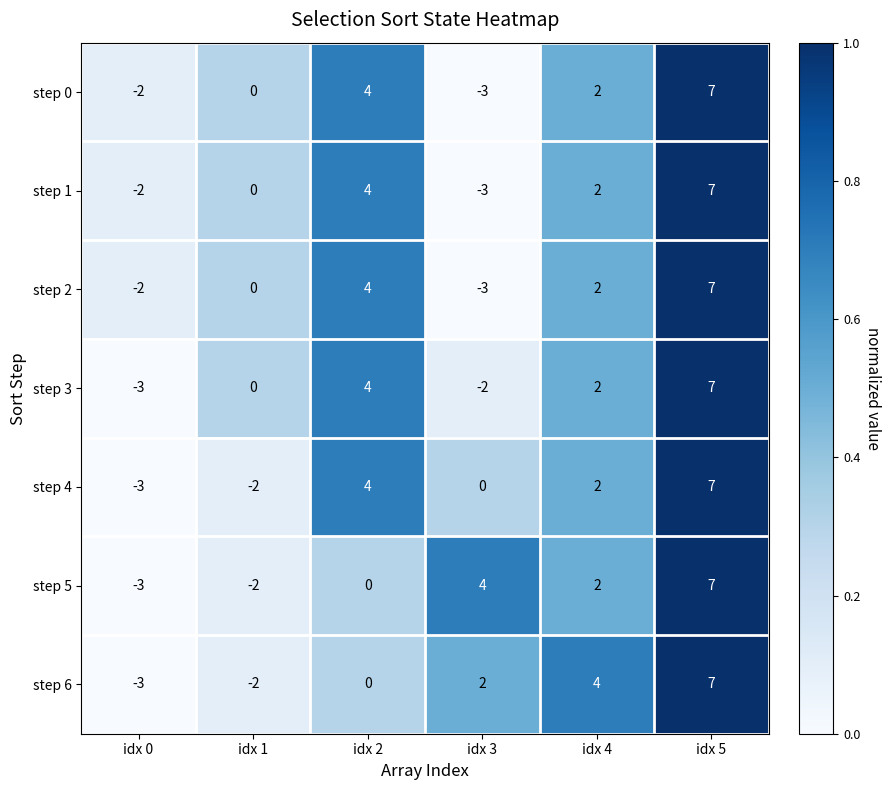

What is the total value across all series at idx 0?

-18